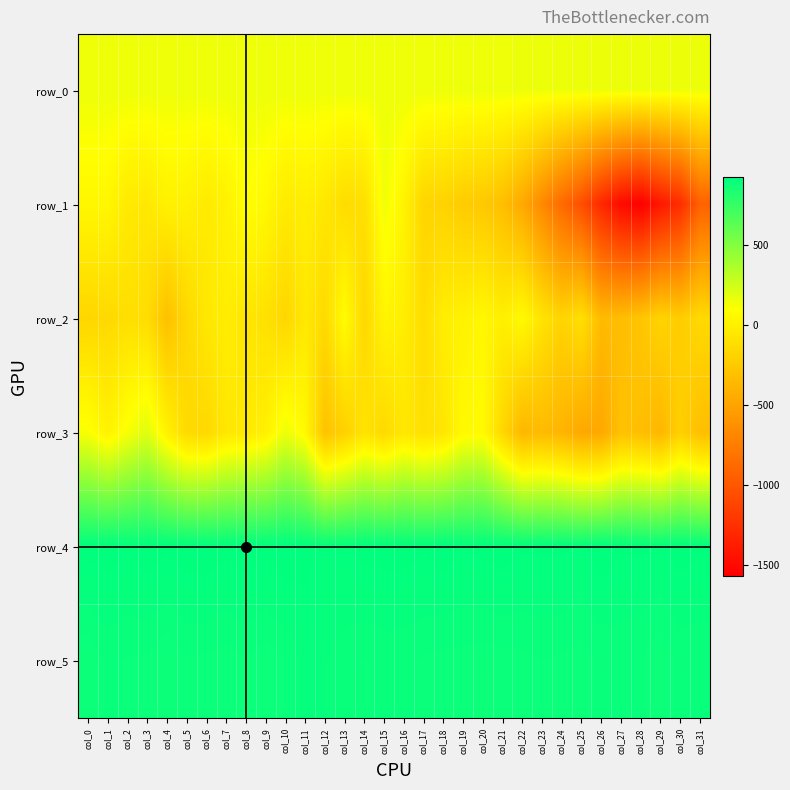

Reading left to right, extract all data points from this chart.

row_0: col_0=152.2	col_1=152.2	col_2=152.3	col_3=152.3	col_4=152.4	col_5=152.4	col_6=152.5	col_7=152.5	col_8=152.6	col_9=152.6	col_10=152.7	col_11=152.7	col_12=152.8	col_13=152.8	col_14=152.8	col_15=152.9	col_16=152.9	col_17=153.0	col_18=153.0	col_19=153.1	col_20=153.1	col_21=153.2	col_22=153.2	col_23=153.3	col_24=153.3	col_25=153.4	col_26=153.4	col_27=153.5	col_28=153.5	col_29=153.6	col_30=153.6	col_31=153.7
row_1: col_0=44.0	col_1=44.0	col_2=-38.0	col_3=-50.0	col_4=9.0	col_5=7.0	col_6=-37.0	col_7=9.0	col_8=94.0	col_9=54.0	col_10=-39.0	col_11=-16.0	col_12=-56.0	col_13=-129.0	col_14=-113.0	col_15=142.0	col_16=24.0	col_17=-173.0	col_18=-190.0	col_19=-236.0	col_20=-253.0	col_21=-320.0	col_22=-459.0	col_23=-666.0	col_24=-873.0	col_25=-1052.0	col_26=-1301.0	col_27=-1493.0	col_28=-1567.0	col_29=-1407.0	col_30=-1272.0	col_31=-926.0
row_2: col_0=-166.0	col_1=-150.0	col_2=-112.0	col_3=-125.0	col_4=-311.0	col_5=-157.0	col_6=-55.0	col_7=-20.0	col_8=-65.0	col_9=-96.0	col_10=-168.0	col_11=-46.0	col_12=-145.0	col_13=81.0	col_14=-159.0	col_15=30.0	col_16=-15.0	col_17=-123.0	col_18=-14.0	col_19=13.0	col_20=48.0	col_21=-6.0	col_22=65.0	col_23=-80.0	col_24=-182.0	col_25=-105.0	col_26=-346.0	col_27=-330.0	col_28=-280.0	col_29=-183.0	col_30=-232.0	col_31=-145.0
row_3: col_0=116.0	col_1=12.0	col_2=118.0	col_3=198.0	col_4=13.0	col_5=-141.0	col_6=-155.0	col_7=-57.0	col_8=-40.0	col_9=1.0	col_10=153.0	col_11=58.0	col_12=-291.0	col_13=-202.0	col_14=-82.0	col_15=-147.0	col_16=-57.0	col_17=-104.0	col_18=-68.0	col_19=60.0	col_20=69.0	col_21=-160.0	col_22=-369.0	col_23=-346.0	col_24=-388.0	col_25=-465.0	col_26=-465.0	col_27=-306.0	col_28=-321.0	col_29=-372.0	col_30=-206.0	col_31=-321.0
row_4: col_0=923.0	col_1=925.0	col_2=919.0	col_3=927.0	col_4=921.0	col_5=926.0	col_6=927.0	col_7=922.0	col_8=927.0	col_9=921.0	col_10=928.0	col_11=925.0	col_12=914.0	col_13=917.0	col_14=923.0	col_15=924.0	col_16=924.0	col_17=920.0	col_18=927.0	col_19=918.0	col_20=922.0	col_21=925.0	col_22=920.0	col_23=921.0	col_24=921.0	col_25=915.0	col_26=927.0	col_27=921.0	col_28=921.0	col_29=917.0	col_30=924.0	col_31=921.0
row_5: col_0=885.0	col_1=896.0	col_2=893.0	col_3=892.0	col_4=885.0	col_5=893.0	col_6=892.0	col_7=889.0	col_8=893.0	col_9=888.0	col_10=894.0	col_11=907.0	col_12=904.0	col_13=899.0	col_14=893.0	col_15=897.0	col_16=896.0	col_17=893.0	col_18=890.0	col_19=891.0	col_20=888.0	col_21=890.0	col_22=891.0	col_23=894.0	col_24=892.0	col_25=889.0	col_26=896.0	col_27=894.0	col_28=894.0	col_29=885.0	col_30=897.0	col_31=894.0